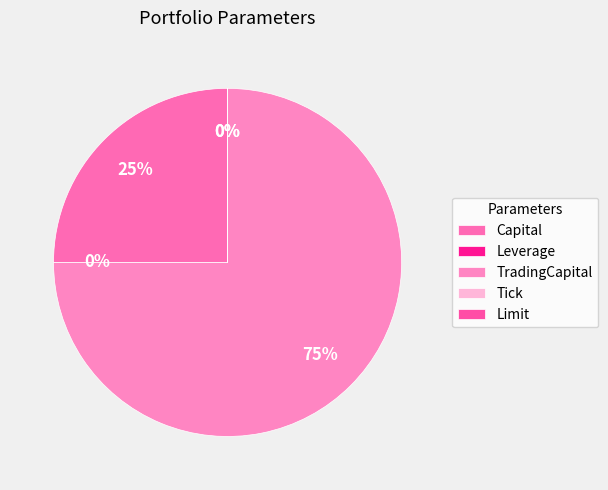

Is there a majority slice in this chart?

Yes